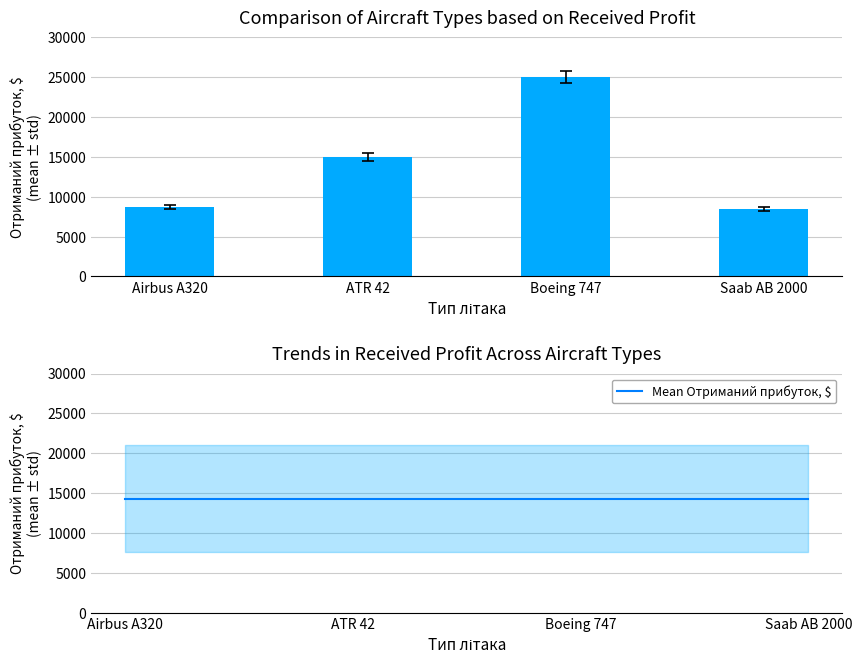

Which series has the widest spread of values?

Отриманий прибуток, $